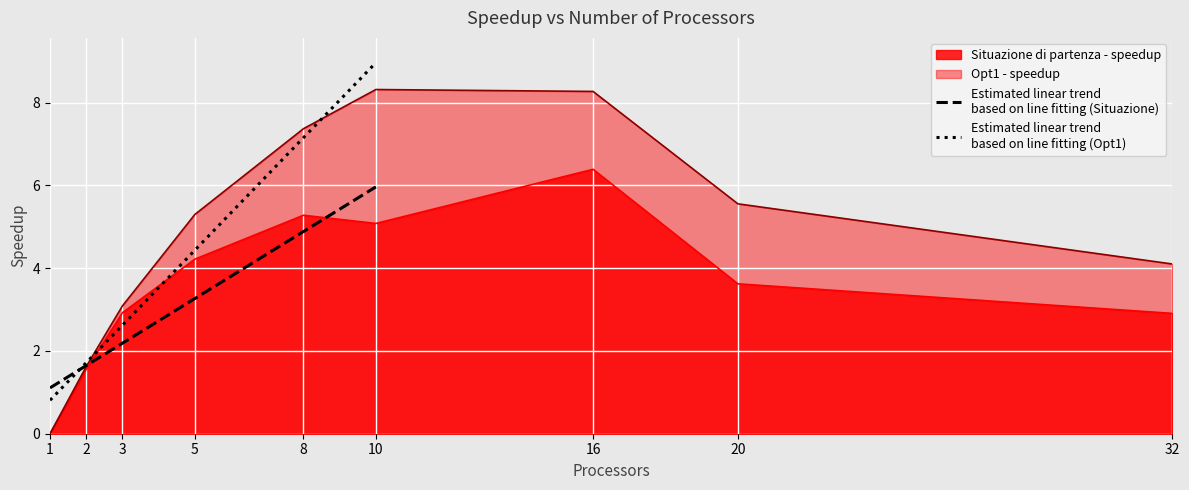

What is the value of the Situazione di partenza - speedup point at the 4th from the left?

4.2